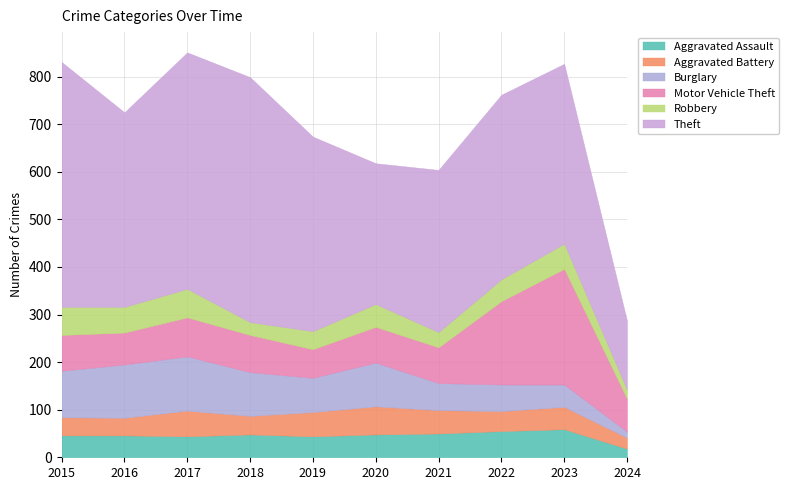

At which label does Aggravated Assault reach its minimum?

2024